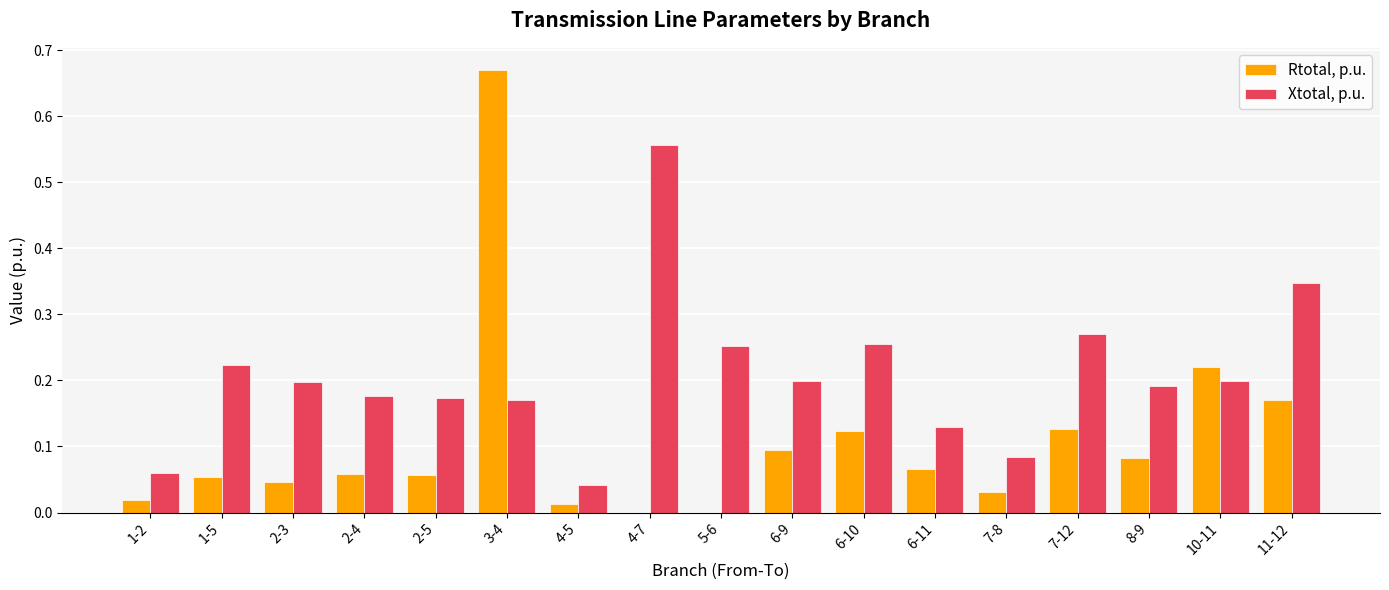

At which category does the chart reach its peak across all series?

3-4